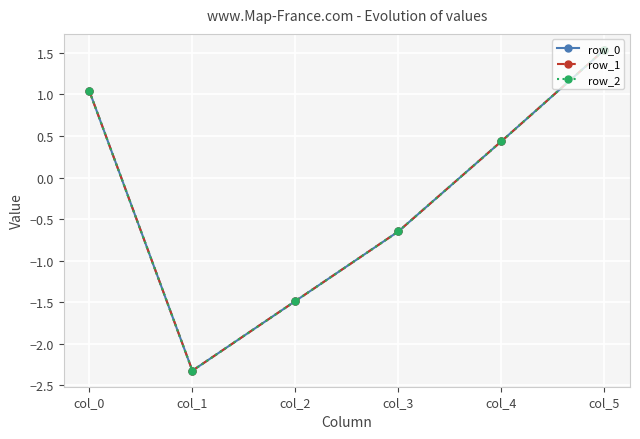

The row_1 series shows 0.2 at col_4. True or false?

False